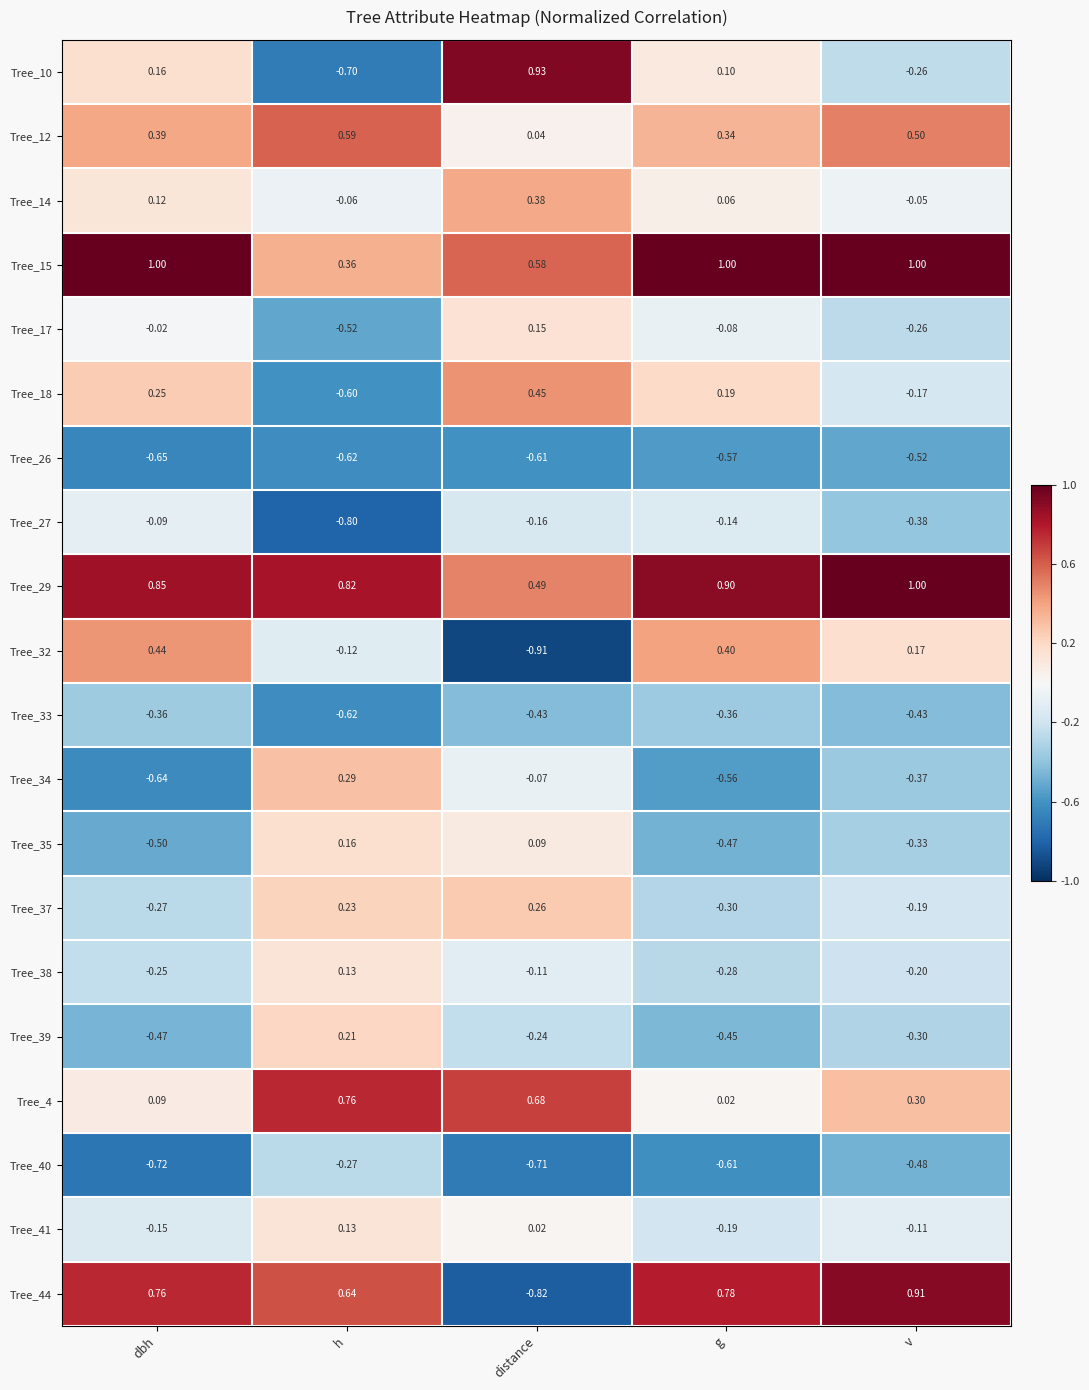

At which label does Tree_18 reach its minimum?

h